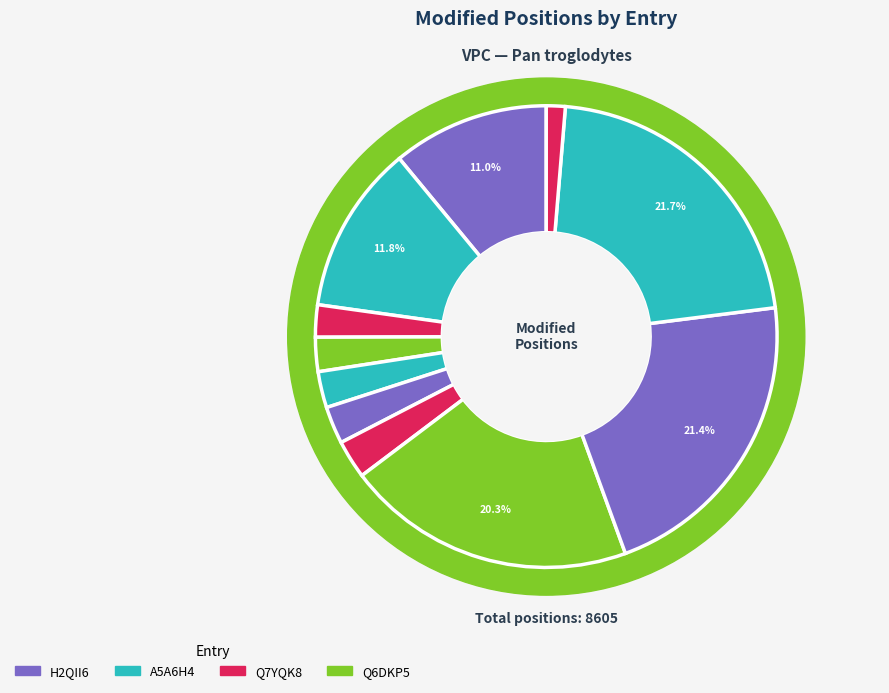

What percentage is the A5A6H4-225 slice, to the nearest percent?

3%